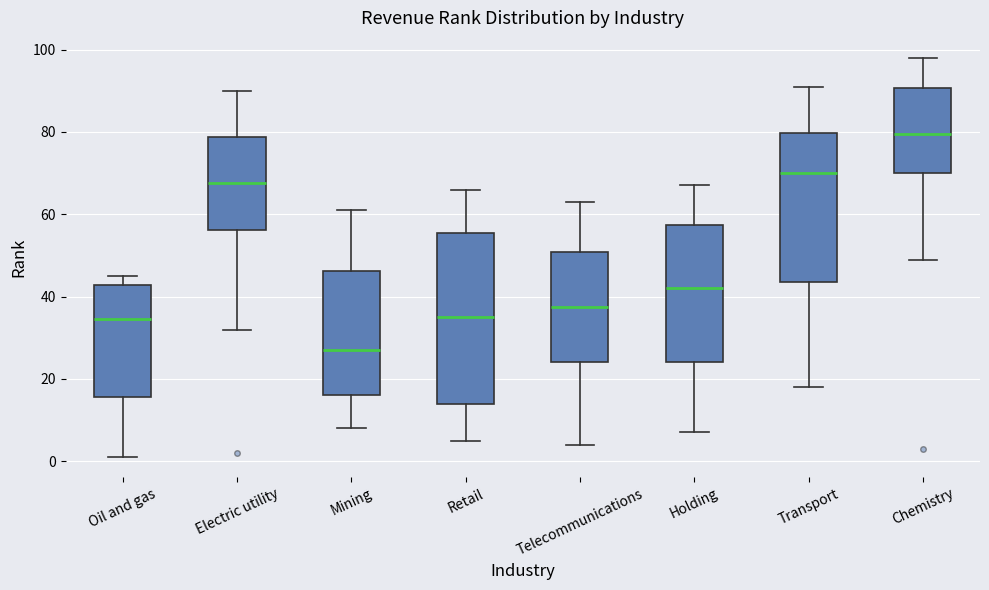

Where does the median line of the box for Transport sit on the y-axis? The values are not printed on the chart, so give them approximately, as read against the axis.

70